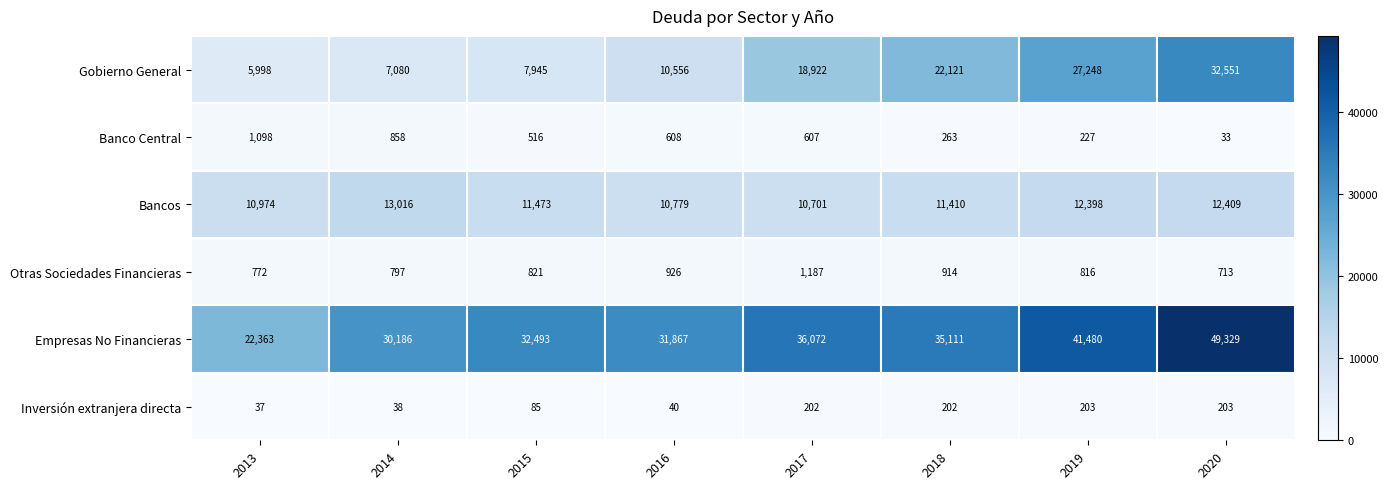

Which series has the widest spread of values?

Empresas No Financieras